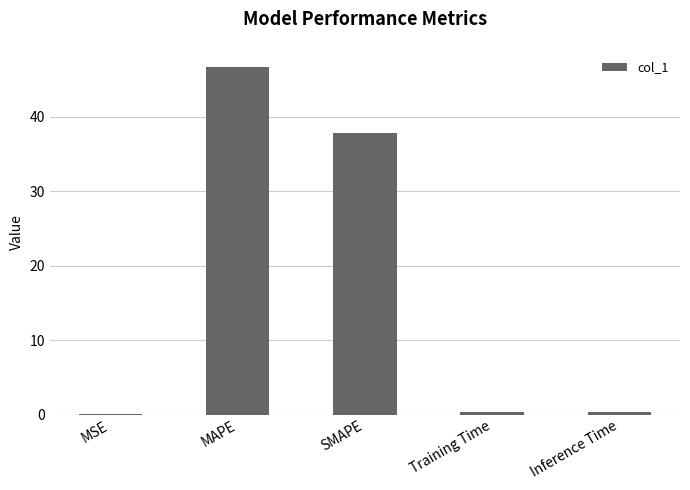

Which category has the highest value across all series?

MAPE